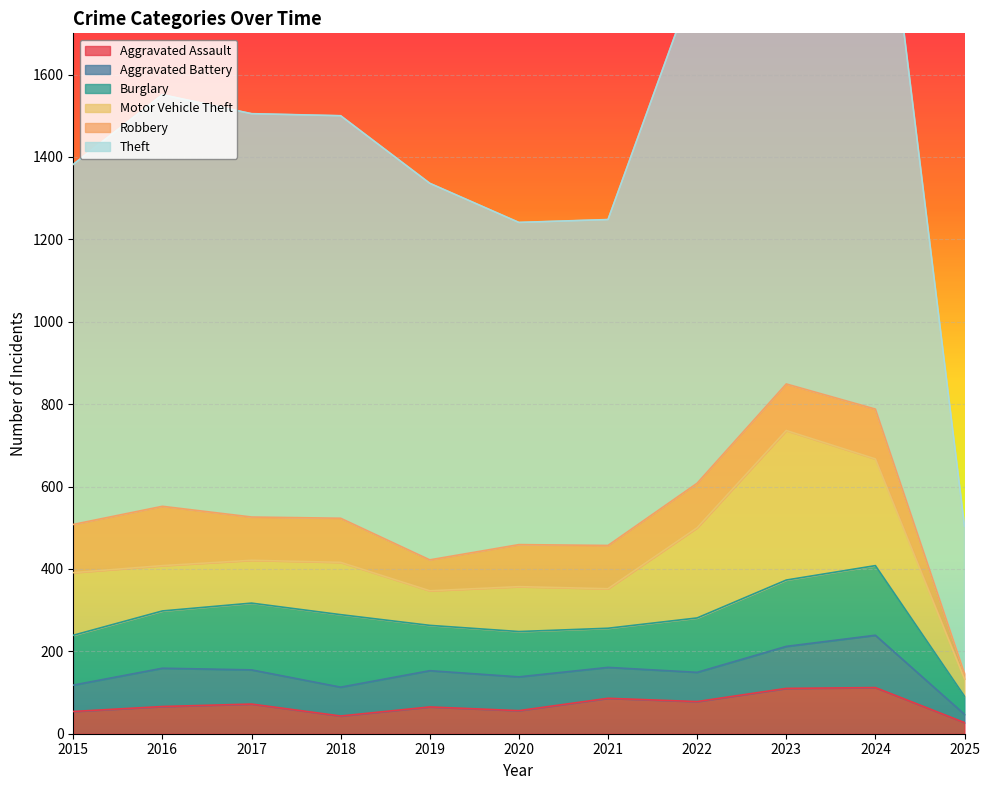

Which series has the widest spread of values?

Theft